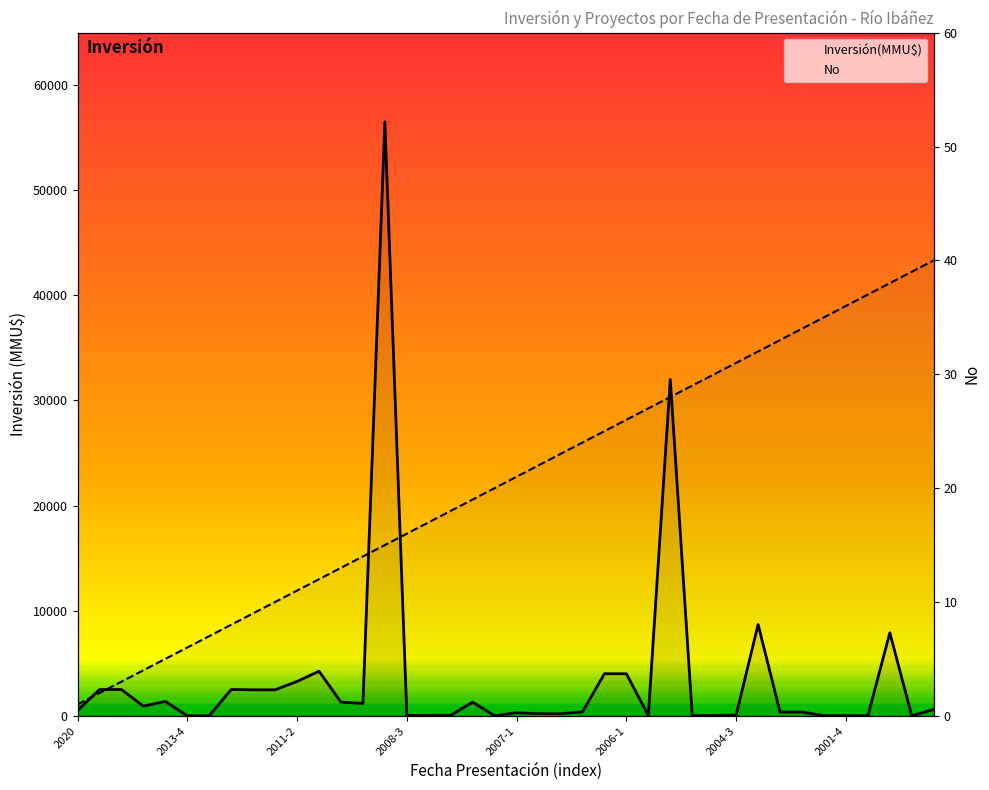

List the series in order of their overall mean, lowest first.

No, Inversión(MMU$)